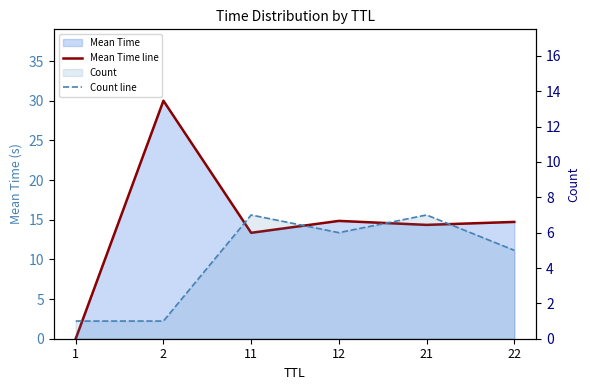

True or false: Count line has a value of 1.0 at 2.

True